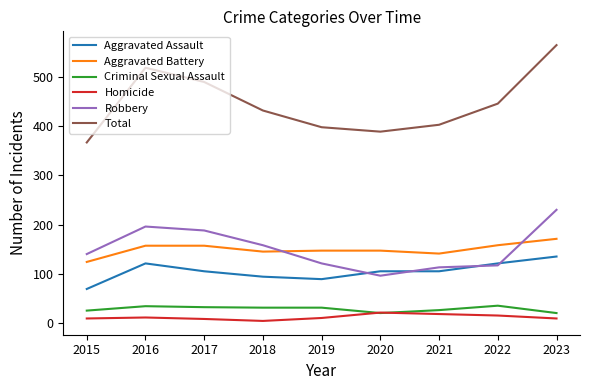

Between 2016 and 2017, which series saw the biggest shift?

Total